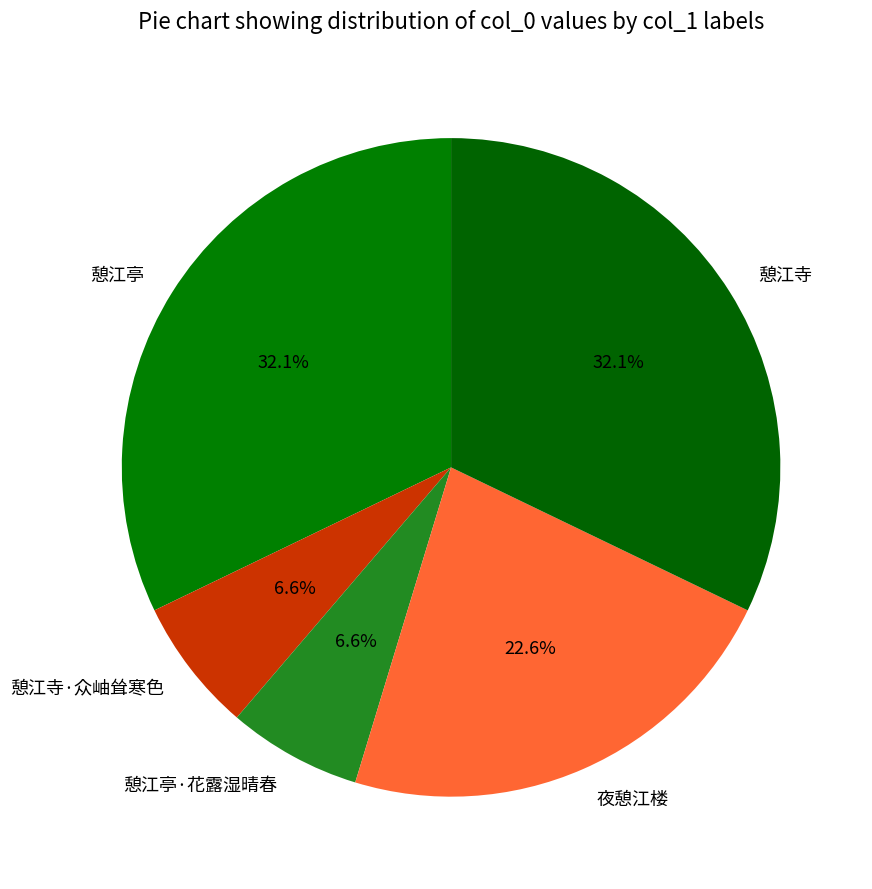

Does 憩江亭 represent more than half of the total?

No